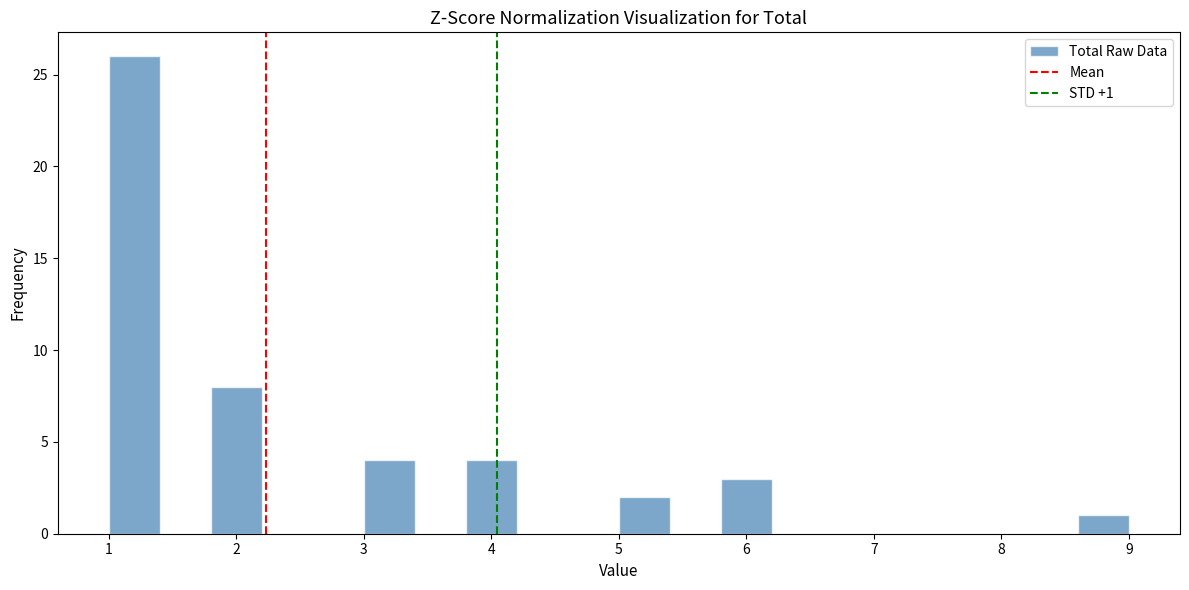

Which range on the x-axis has the tallest bar?

1.0 to 1.4